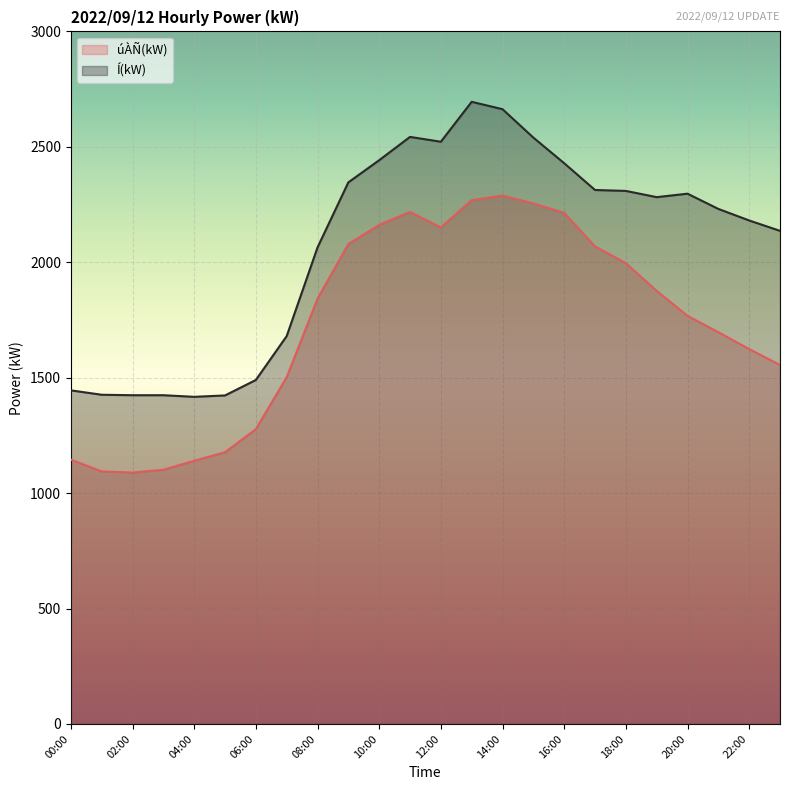

Rank the categories by Í(kW) value from highest to lowest.

13:00, 14:00, 11:00, 15:00, 12:00, 10:00, 16:00, 09:00, 17:00, 18:00, 20:00, 19:00, 21:00, 22:00, 23:00, 08:00, 07:00, 06:00, 00:00, 01:00, 02:00, 03:00, 05:00, 04:00